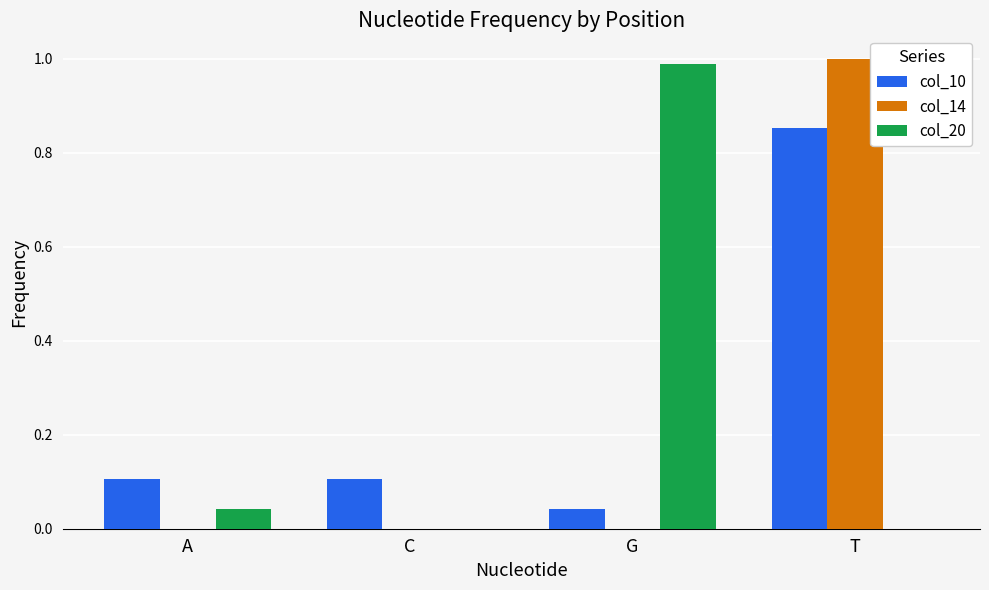

At which category is the sum across all series the highest?

T